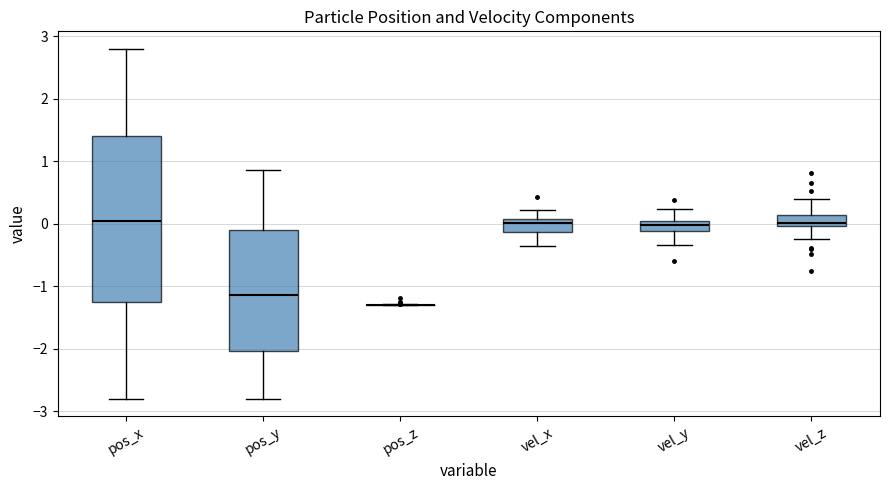

Reading left to right, transcribe this box plot: for each box, give where its median line is, the range the box spans, and where its two whiskers end, as read against the y-axis. The values are not printed on the chart, so give them approximately, as read against the axis.

pos_x: median 0.0, box -1.3 to 1.4, whiskers -2.8 to 2.8
pos_y: median -1.1, box -2.0 to -0.1, whiskers -2.8 to 0.9
pos_z: box collapsed to a line at -1.3, whiskers -1.3 to -1.3
vel_x: median 0.0, box -0.1 to 0.1, whiskers -0.4 to 0.2
vel_y: median 0.0, box -0.1 to 0.1, whiskers -0.3 to 0.2
vel_z: median 0.0 (just above the box's lower edge), box 0.0 to 0.1, whiskers -0.2 to 0.4